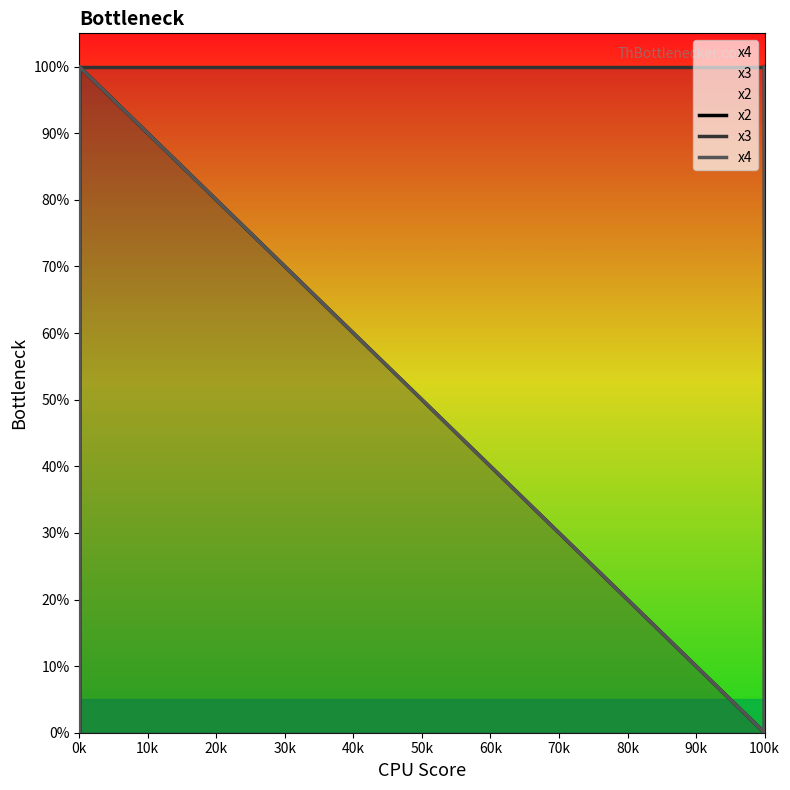

What is the sum of all x2 values?

5